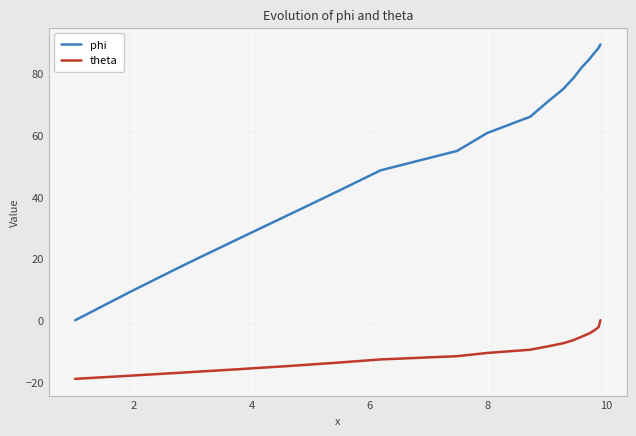

Which series has the largest range (max minus min)?

phi